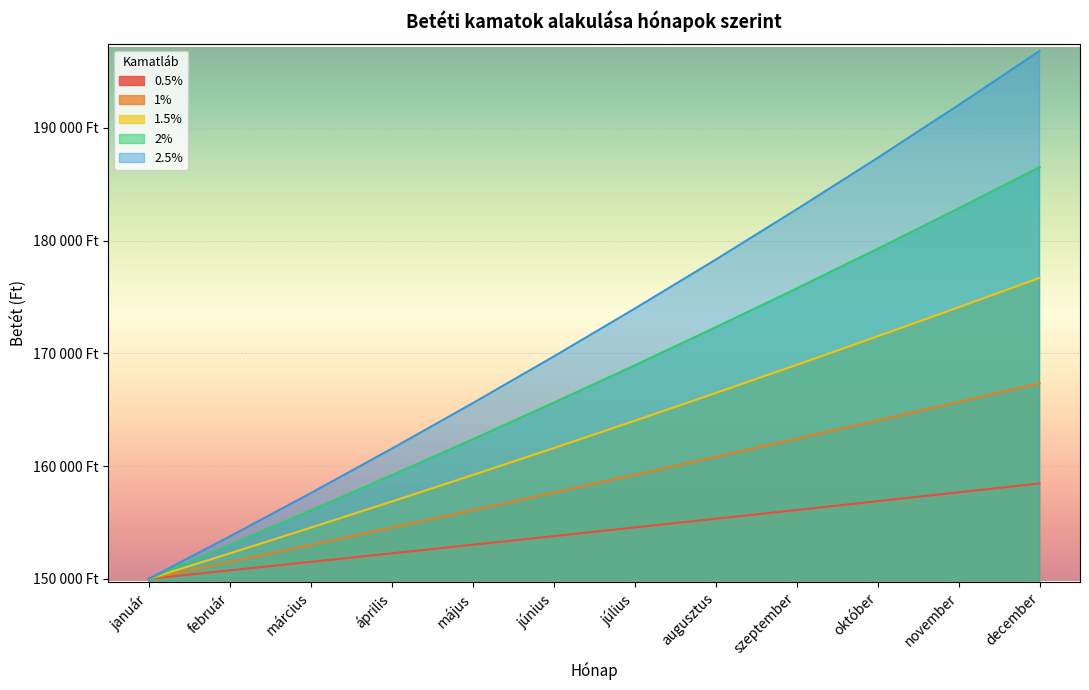

True or false: 2.5% and 2% cross at least once.

False